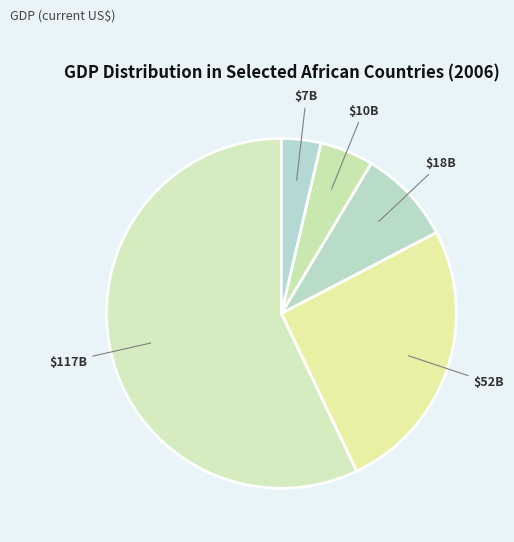

Count the number of slices in the pie.

5